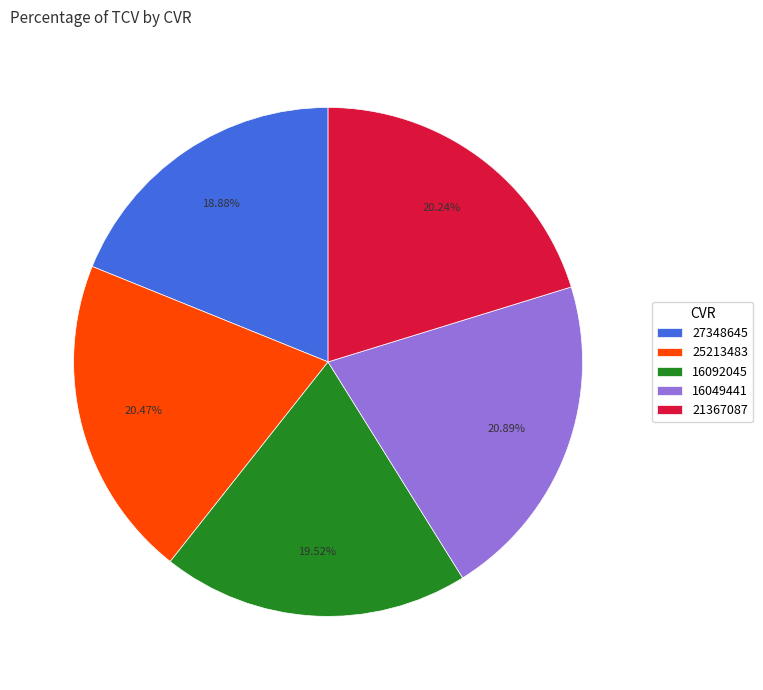

Between 27348645 and 21367087, which is larger?

21367087